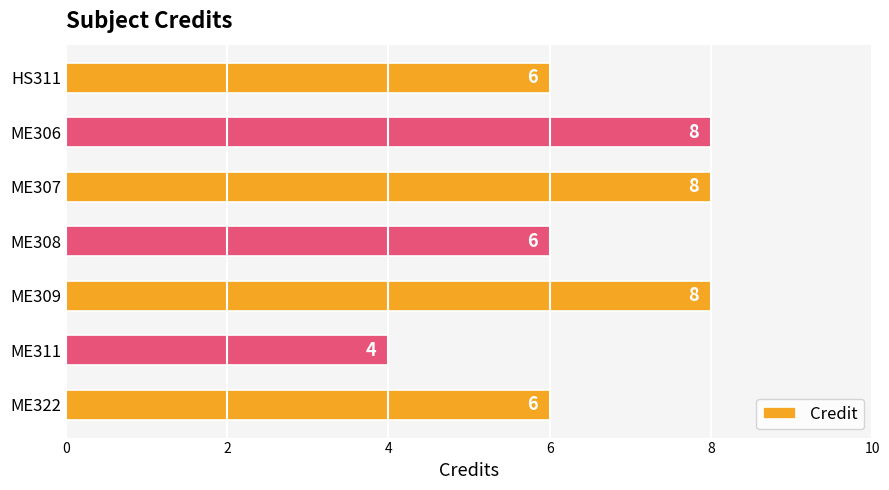

Count the values in the range 6 to 8.

6